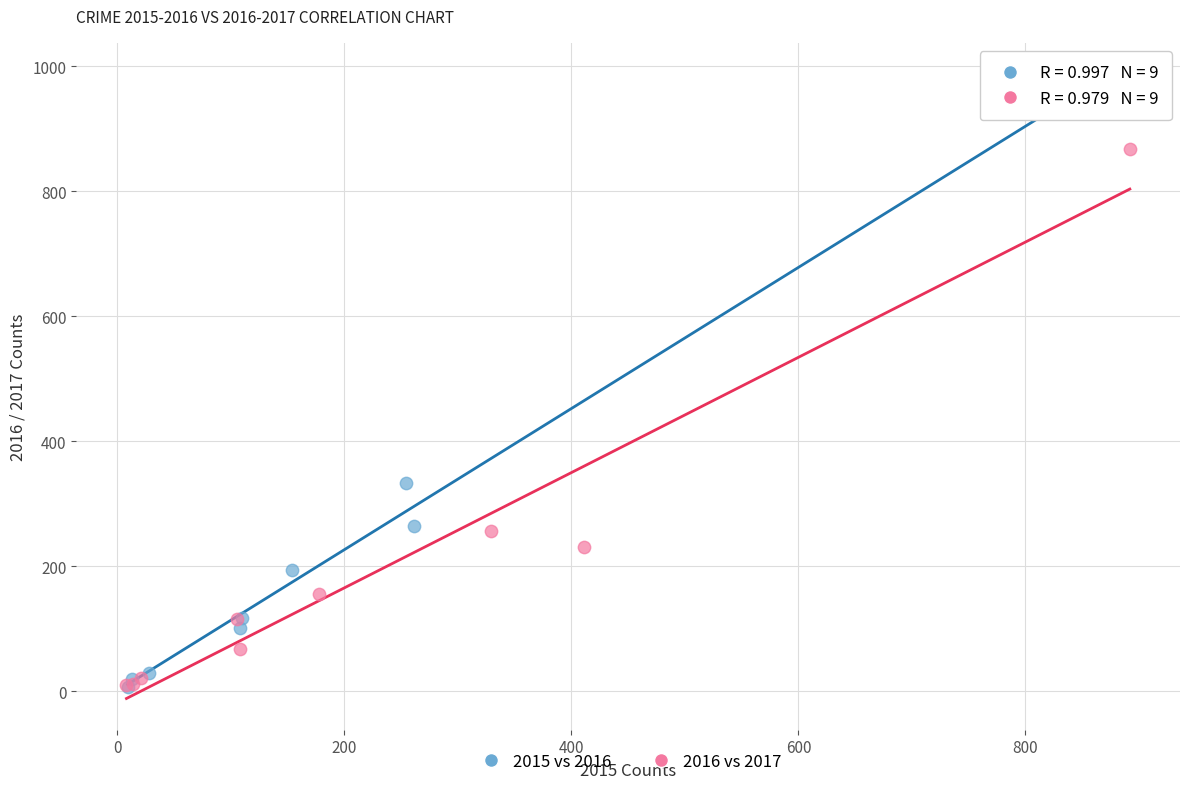

Which series has the widest spread of Y values?

2015 vs 2016